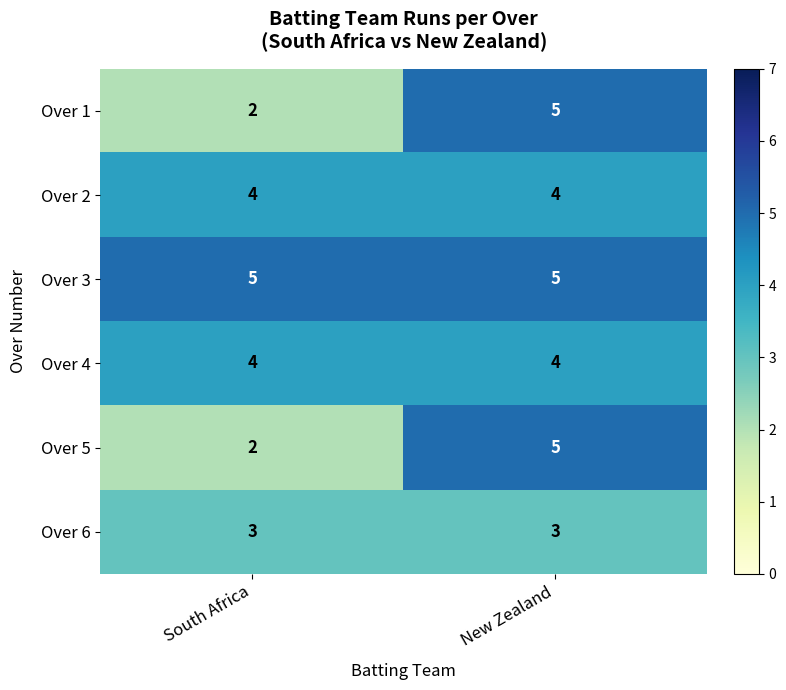

Read the Over 2 value at South Africa.

4